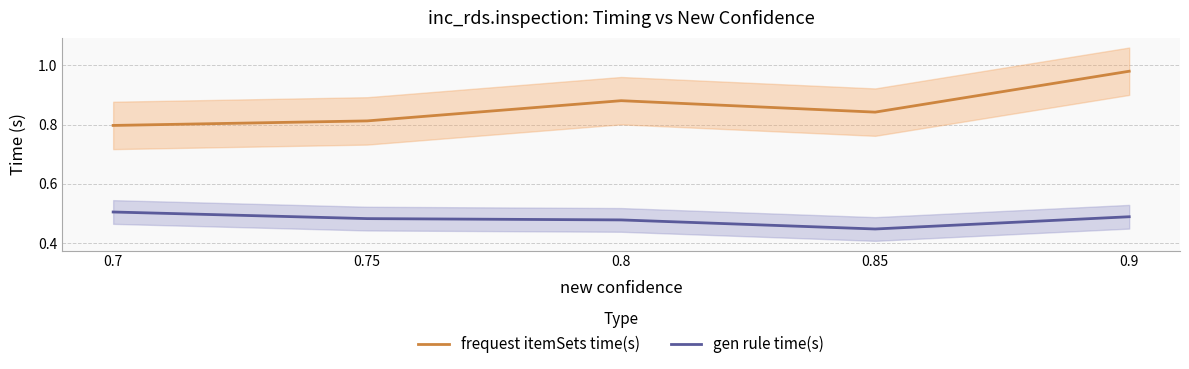

Rank the categories by gen rule time(s) value from lowest to highest.

0.85, 0.8, 0.75, 0.9, 0.7